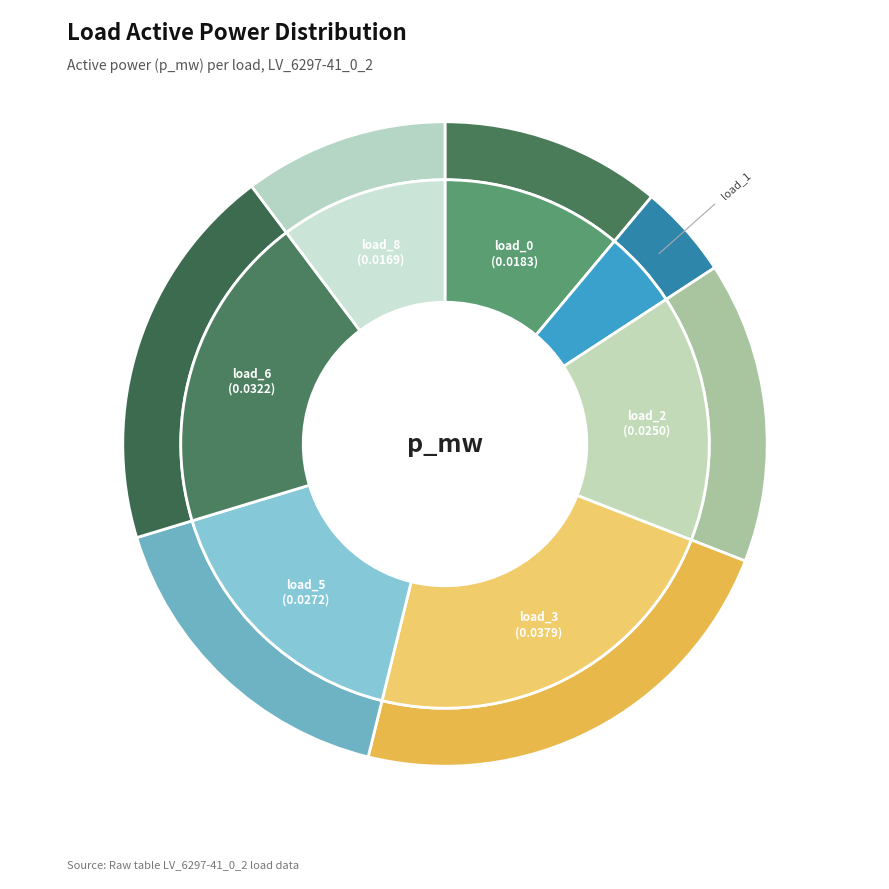

What portion of the pie excludes load_6?

80.6%